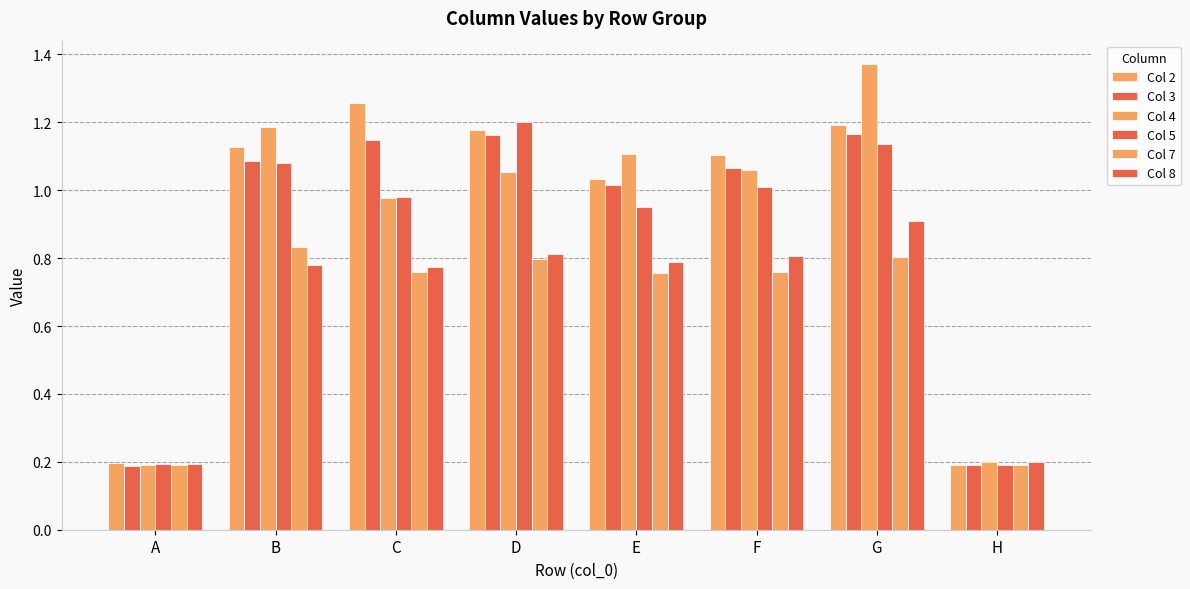

Does the chart contain stacked bars?

No